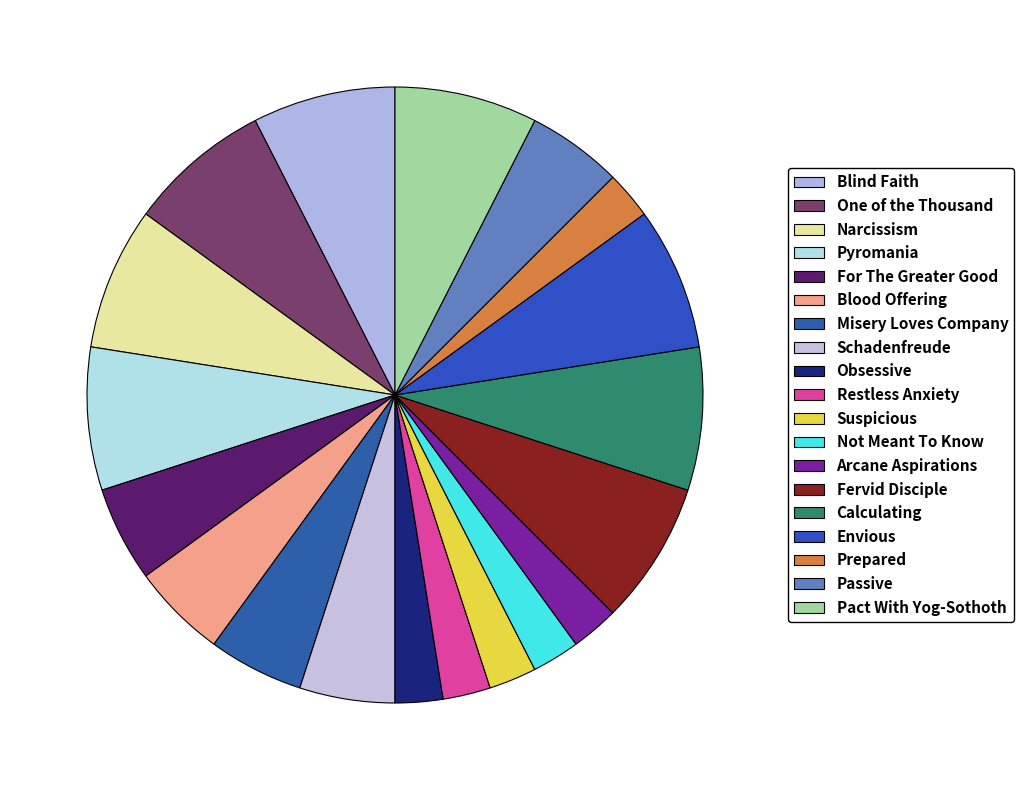

Approximately how many times larger is the value at Pyromania compared to Calculating?

1.0